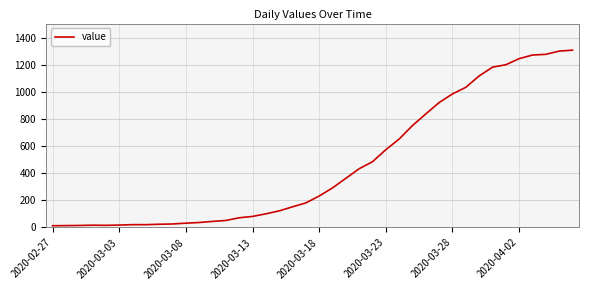

What is the maximum value shown in the chart?

1313